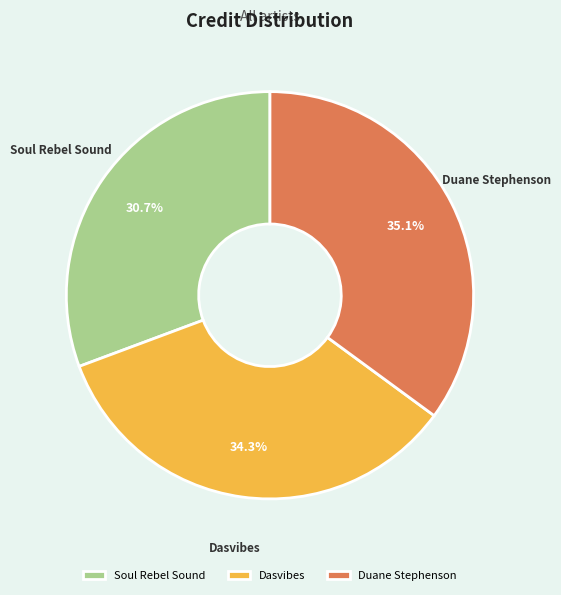

To the nearest percent, what percentage of the pie is Duane Stephenson?

35%